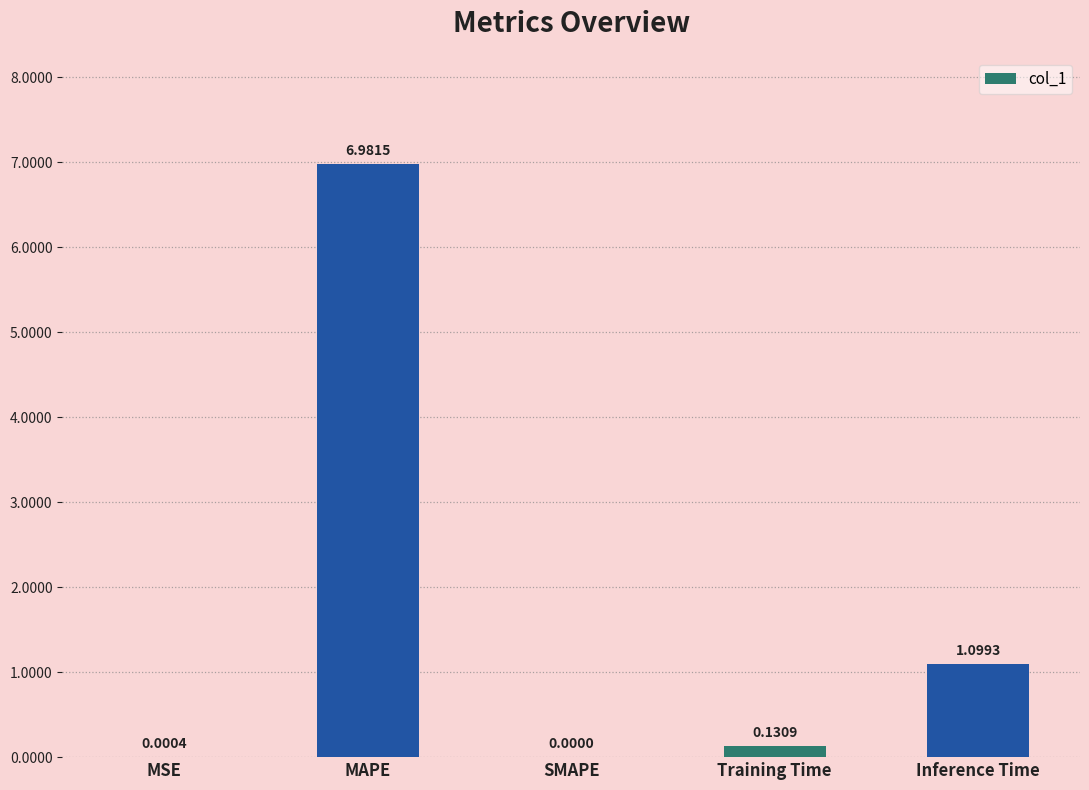

What is the sum of the values at Training Time and MAPE?

7.1